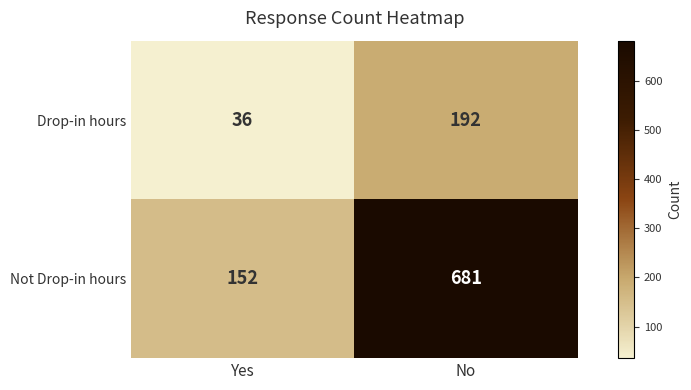

What is the difference between the maximum and minimum values in the Not Drop-in hours series?

529